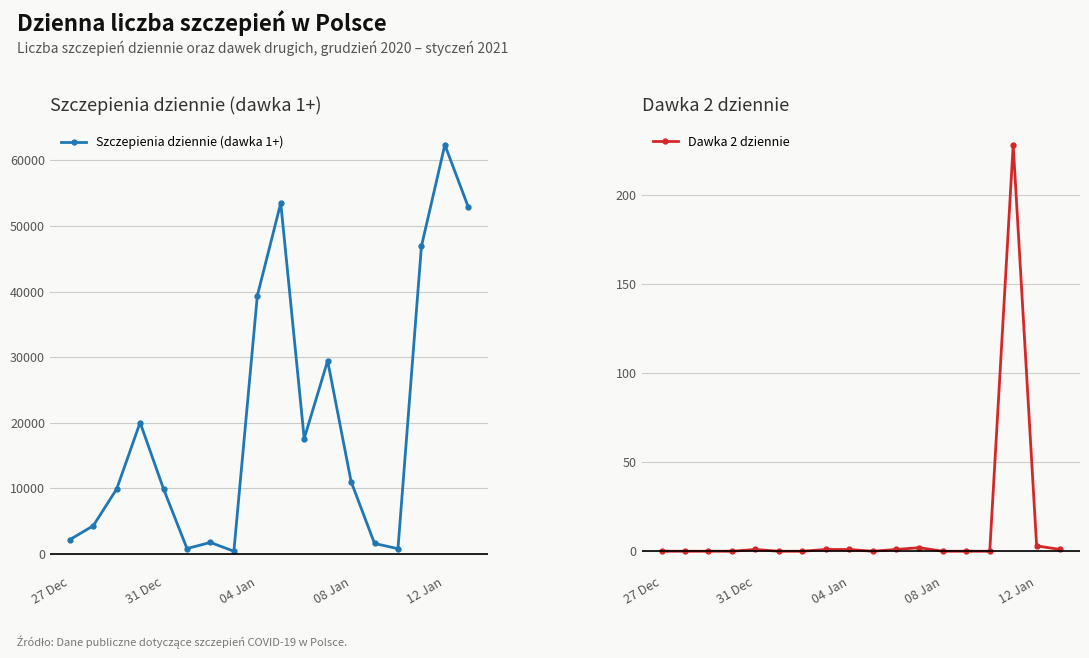

True or false: Dawka 2 dziennie has a value of 0 at 08 Jan.

True